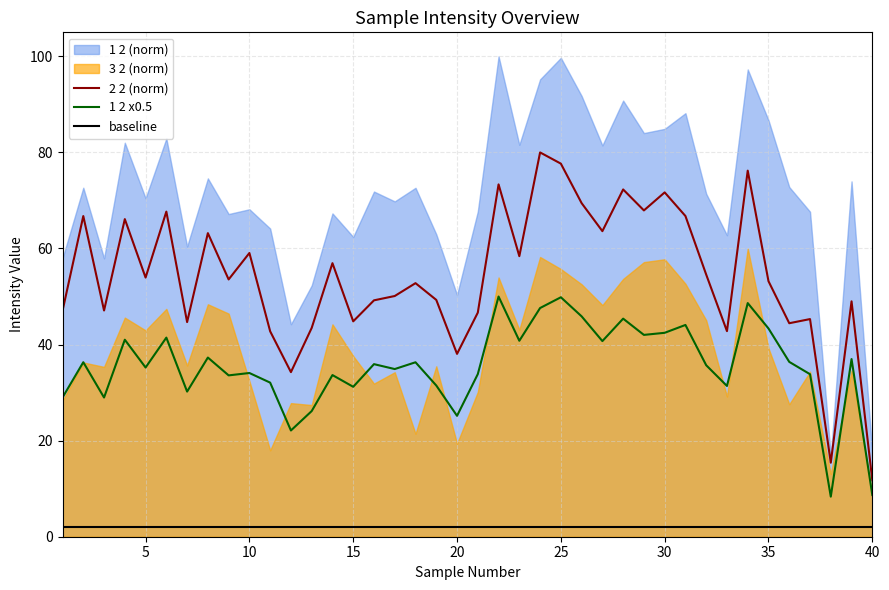

True or false: 2 2 (norm) and baseline cross at least once.

False